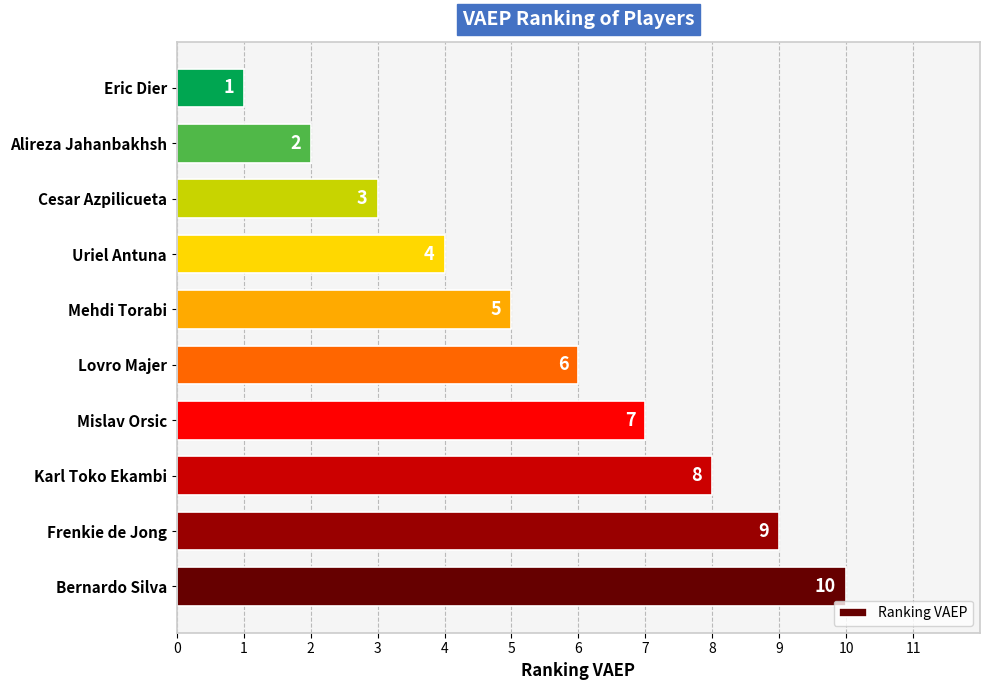

True or false: the data shows 4 at Cesar Azpilicueta.

False